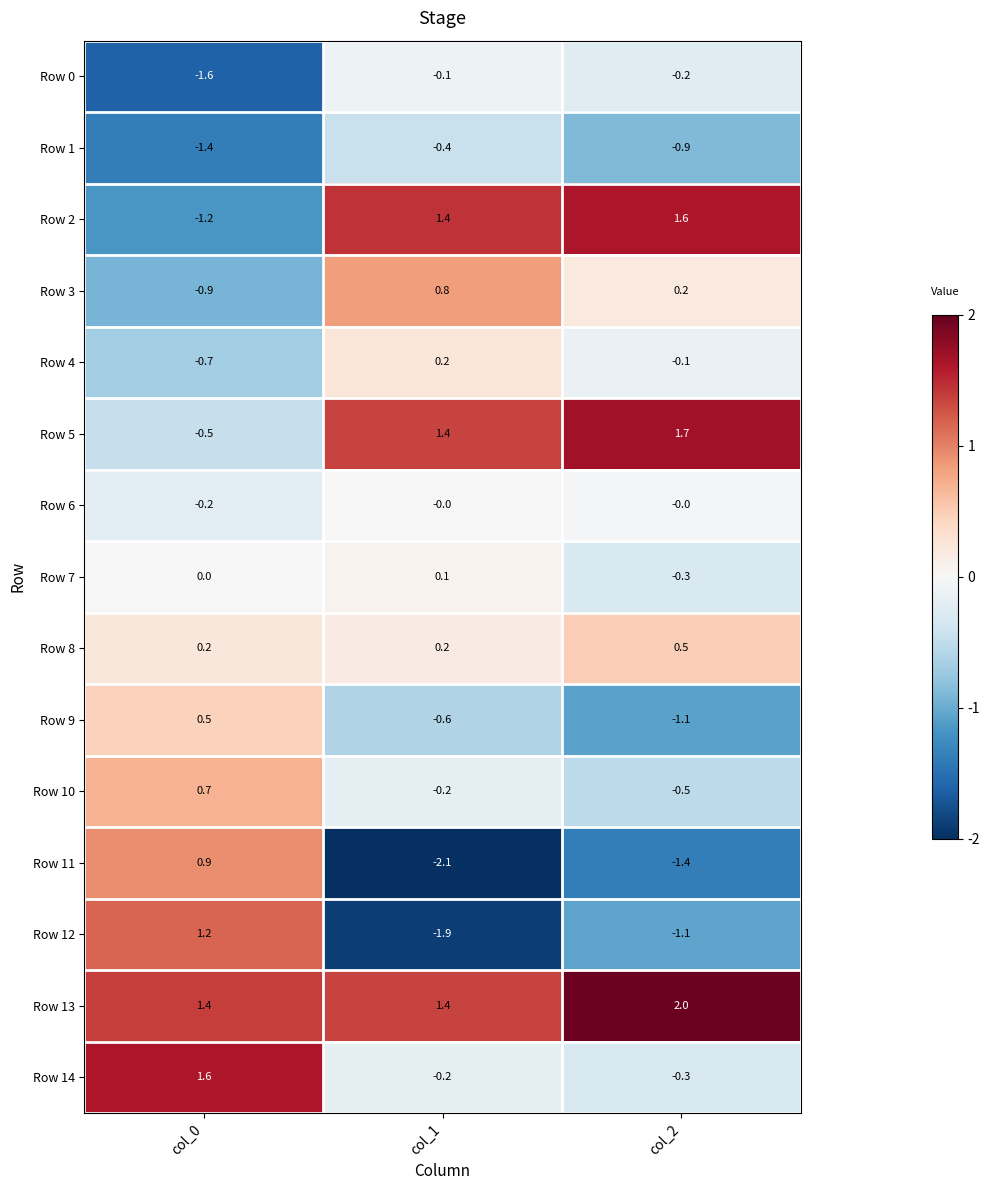

Which series has the largest total across all categories?

Row 13